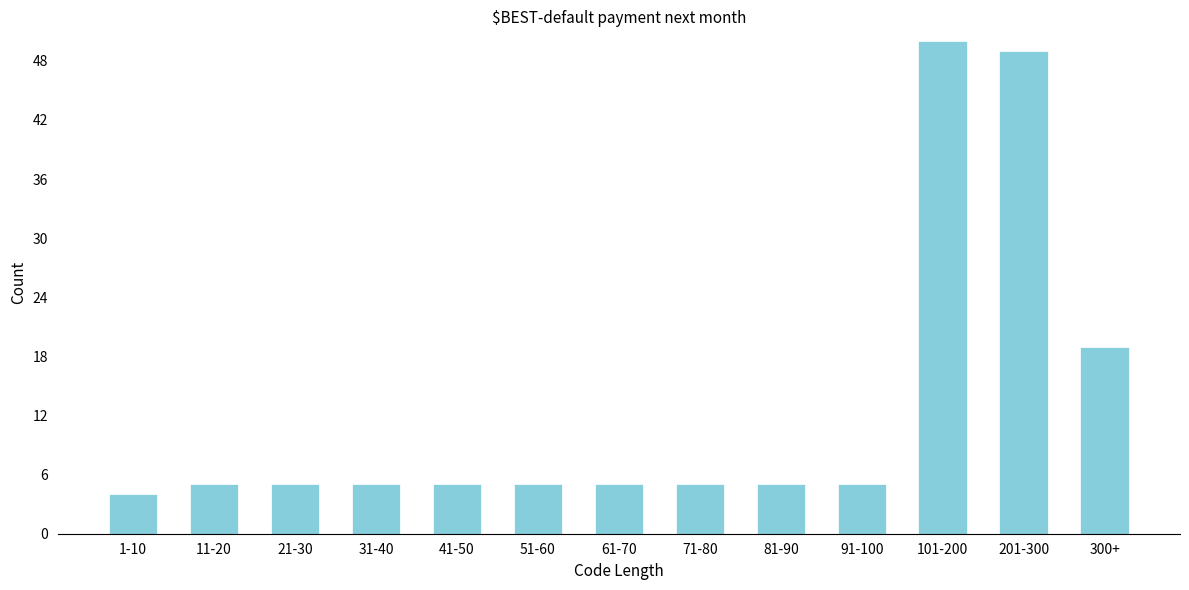

Reading left to right, extract all data points from this chart.

1-10=4	11-20=5	21-30=5	31-40=5	41-50=5	51-60=5	61-70=5	71-80=5	81-90=5	91-100=5	101-200=50	201-300=49	300+=19